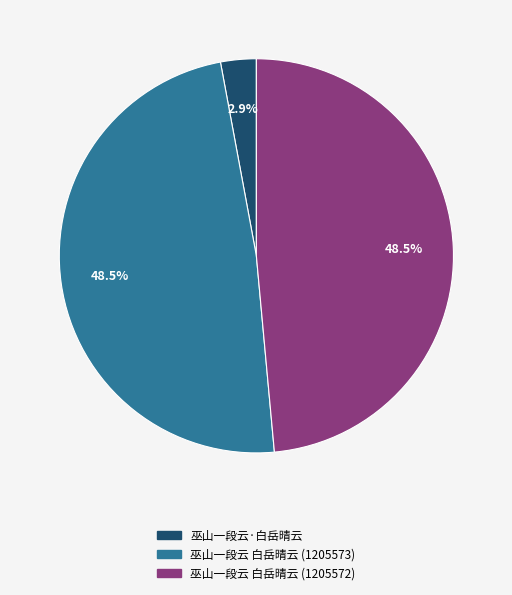

Is the sum of 巫山一段云·白岳晴云 and 巫山一段云 白岳晴云 (1205573) greater than half?

Yes